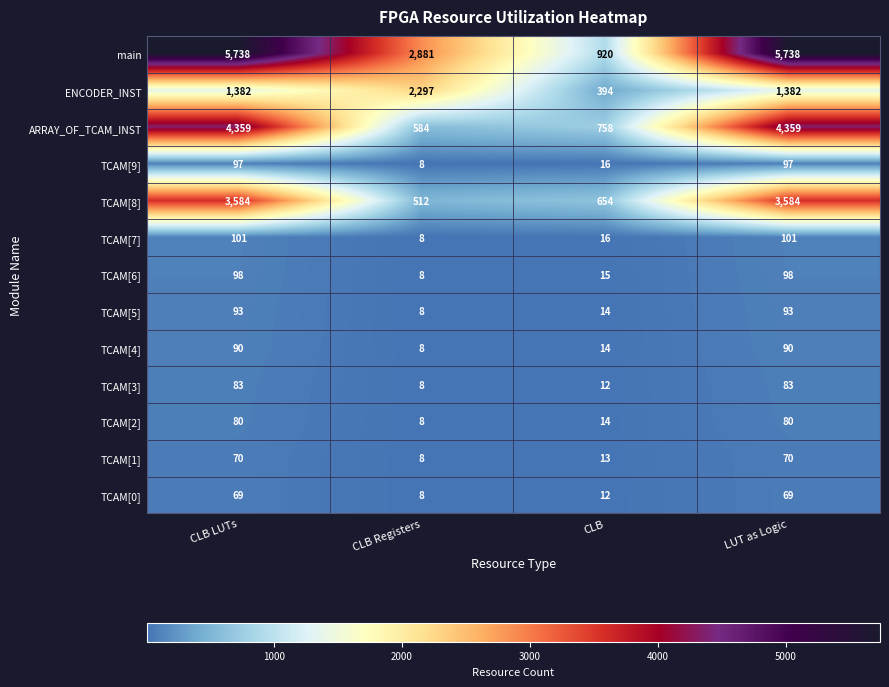

The value of TCAM[3] at CLB is 7. True or false?

False